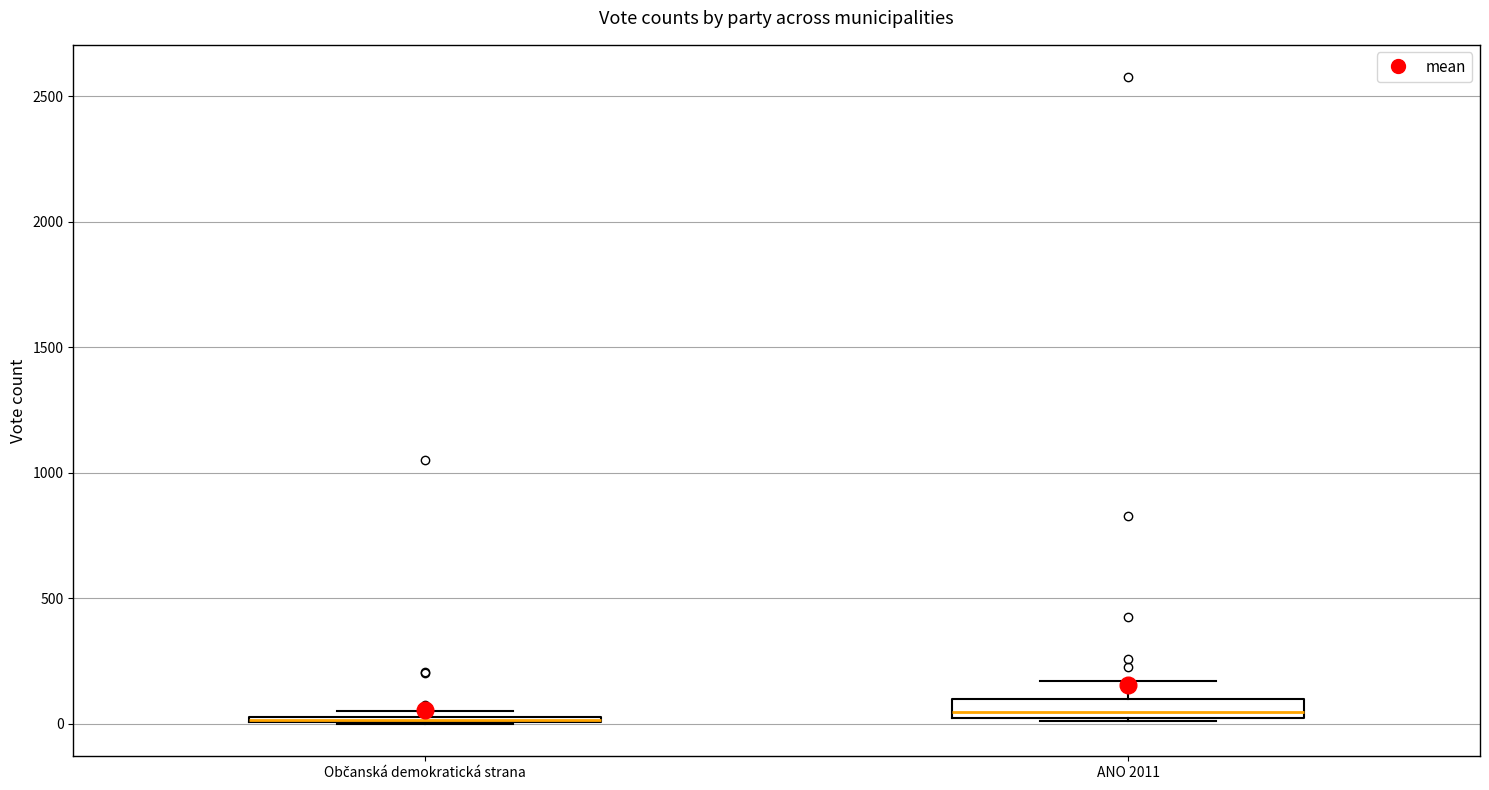

Where does the median line of the box for ANO 2011 sit on the y-axis? The values are not printed on the chart, so give them approximately, as read against the axis.

50